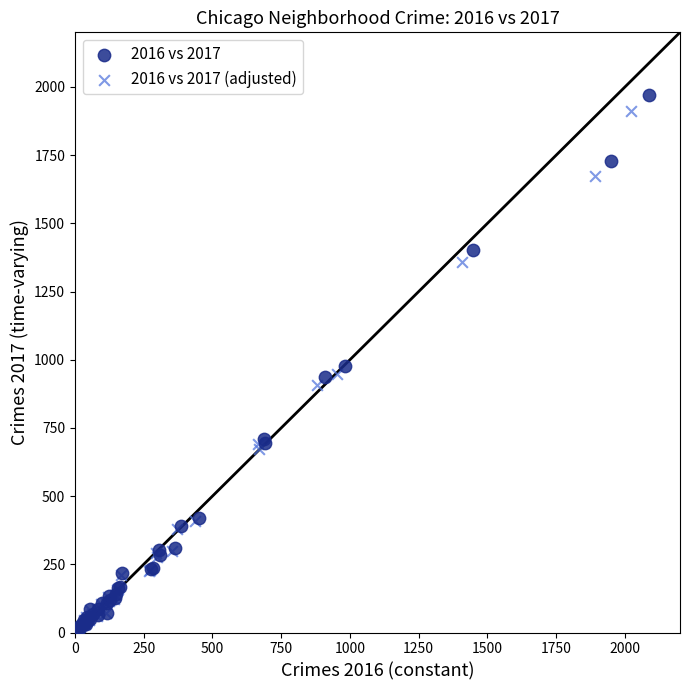

Which series has the largest Y range (max minus min)?

2016 vs 2017